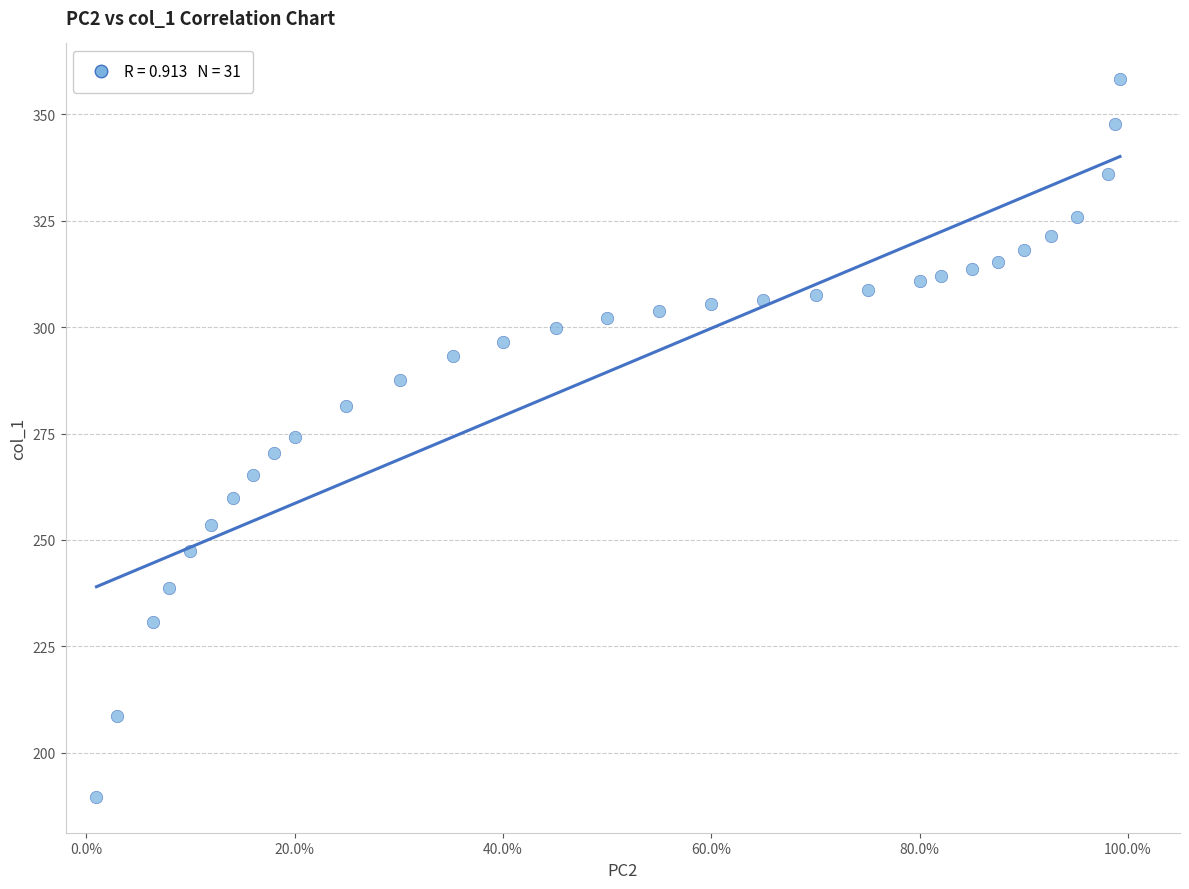

What is the range of X values (max minus min)?

1.0